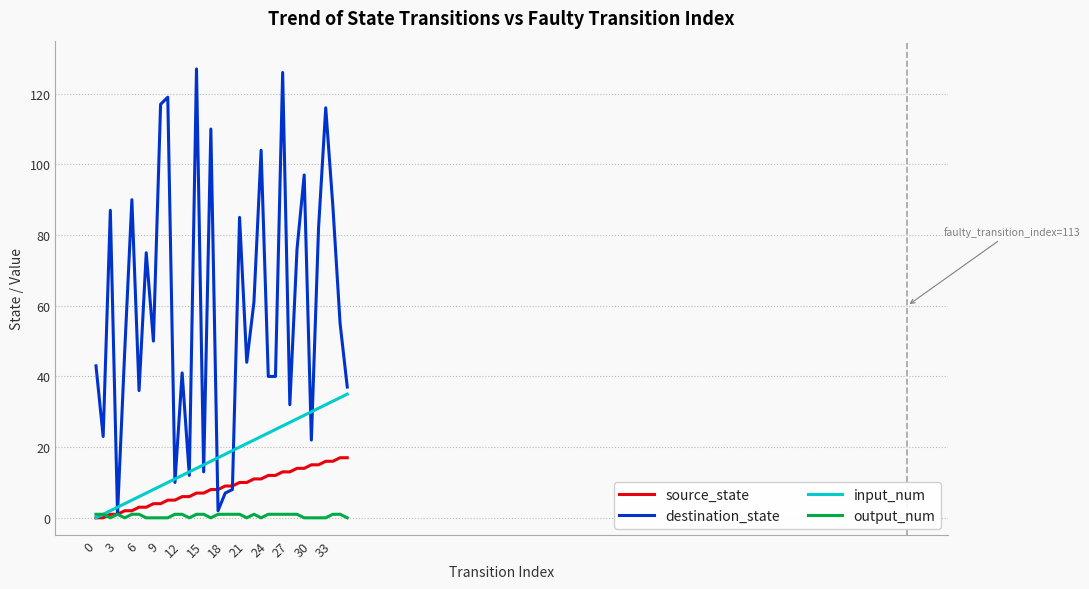

Which series has the largest total across all categories?

destination_state